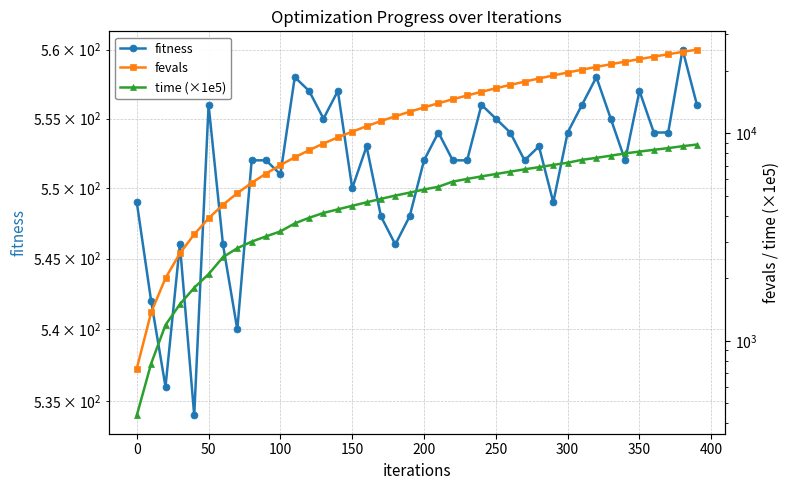

Which series has the largest total across all categories?

fevals